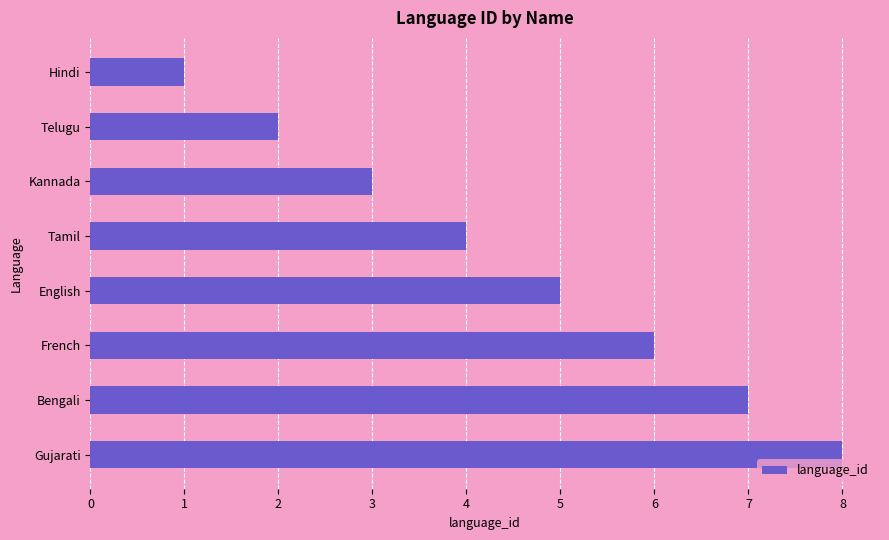

Rank the categories by value from lowest to highest.

Hindi, Telugu, Kannada, Tamil, English, French, Bengali, Gujarati